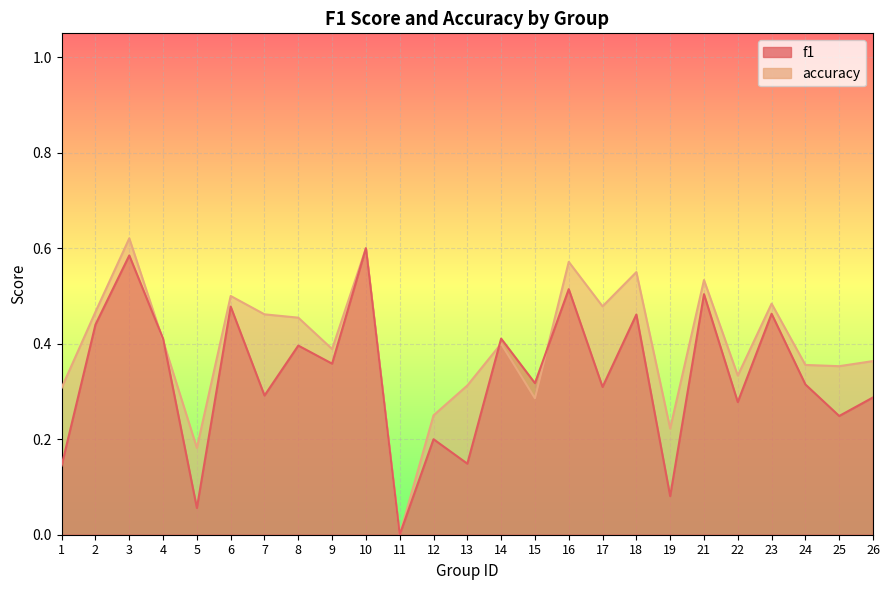

What is the value of the accuracy point at the 20th from the left?

0.5